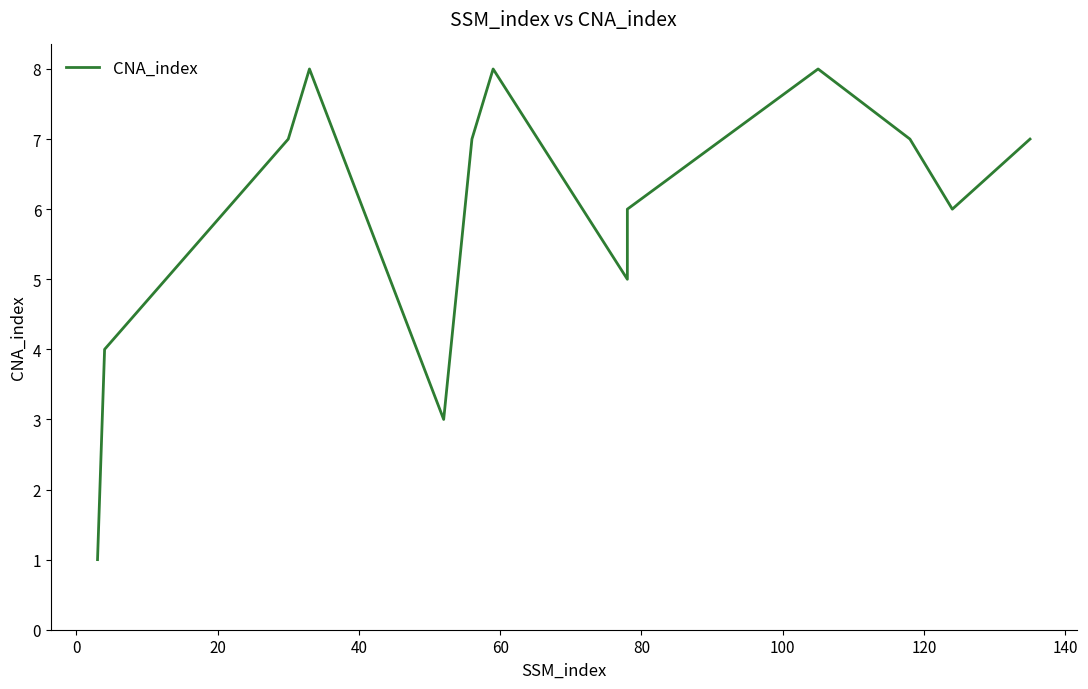

How many points are lower than both their immediate neighbors (excluding endpoints)?

3